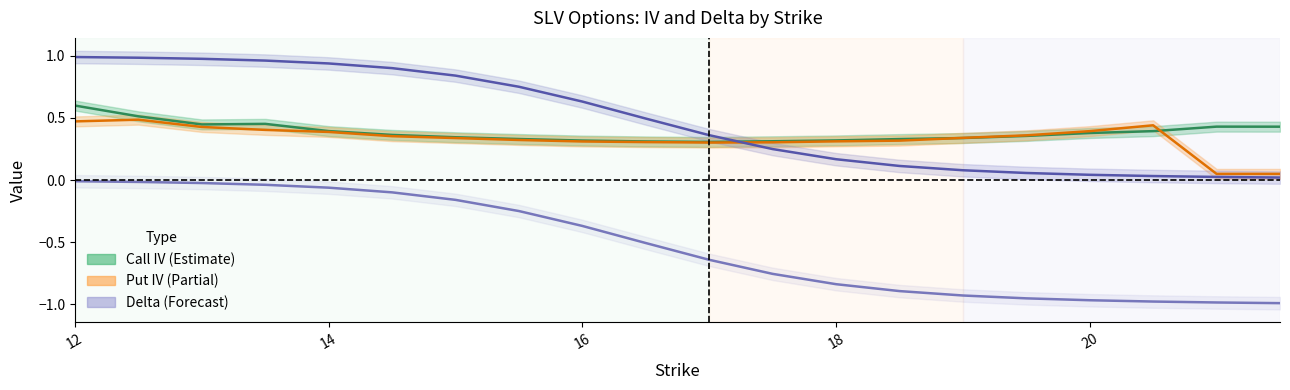

Where is Put Delta nearest to the value 0?

12